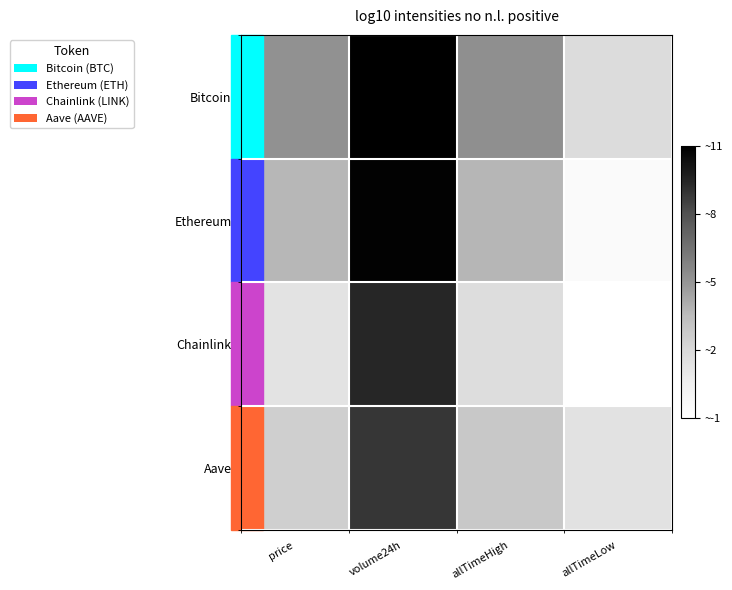

Which has a higher value, price or allTimeLow?

price